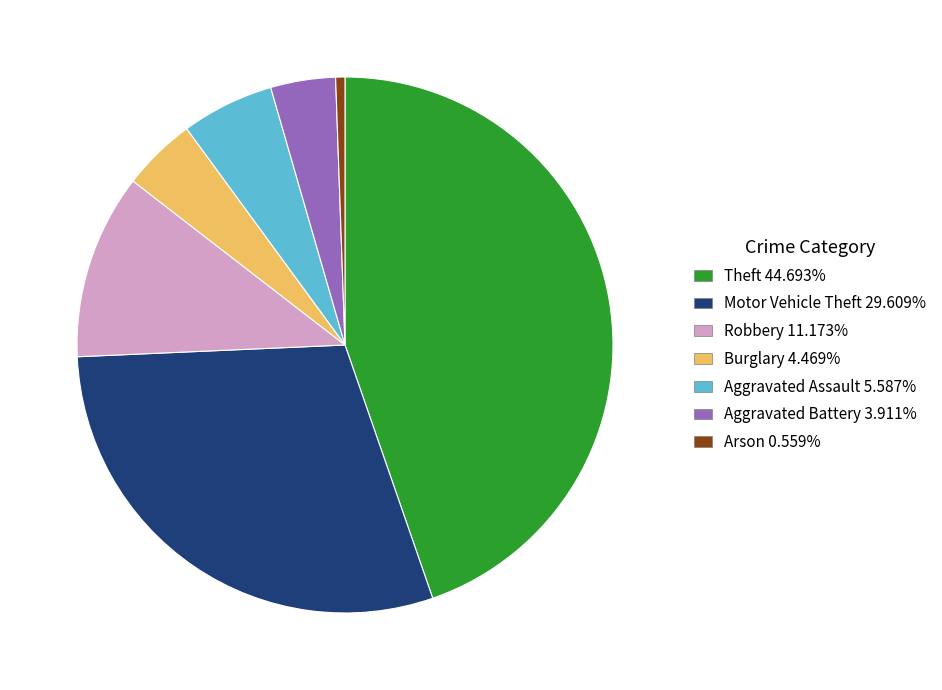

Does any single category account for the majority?

No